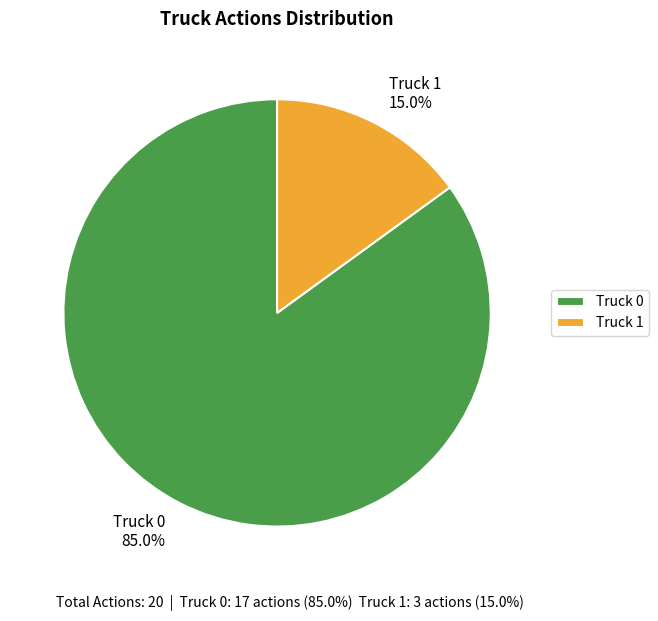

To the nearest percent, what percentage of the pie is Truck 0?

85%